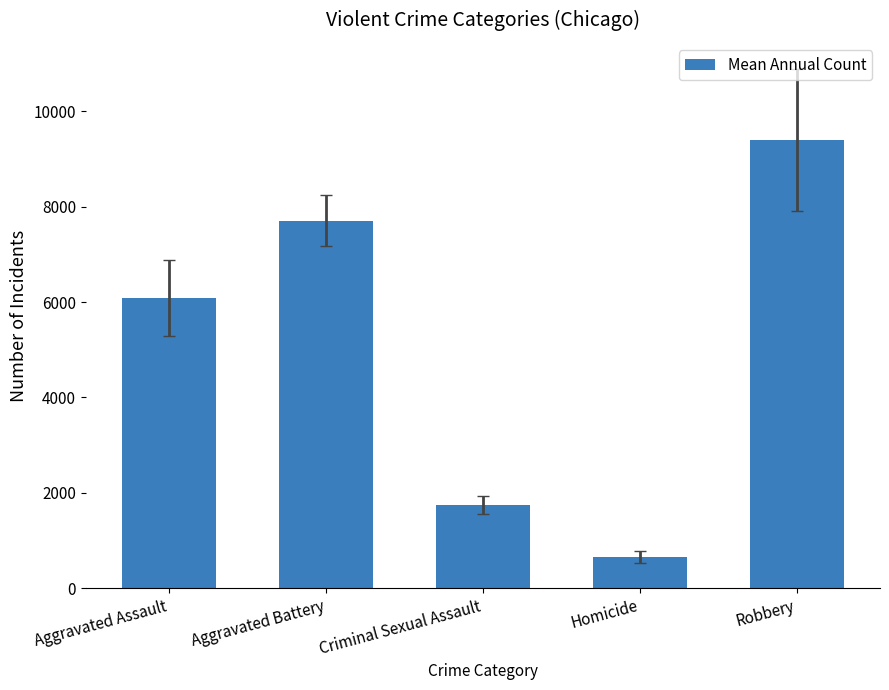

The chart shows a value of 1754.7 at Criminal Sexual Assault. True or false?

True